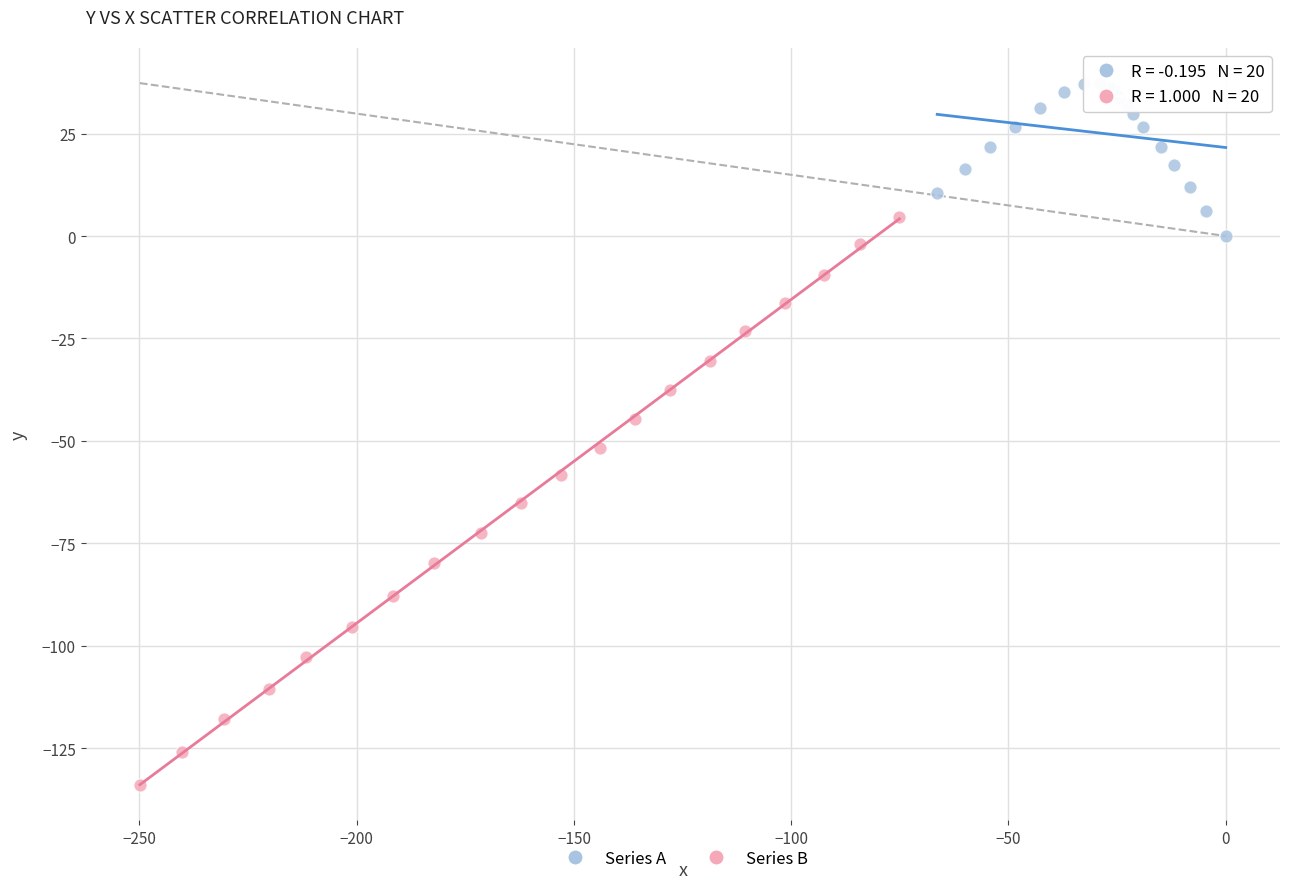

Which series reaches the maximum Y coordinate?

Series A